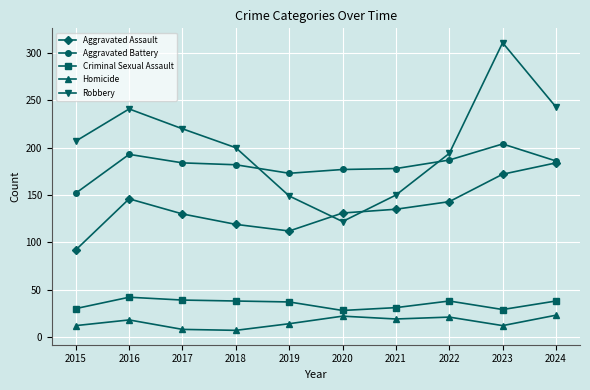

What is the difference between the Criminal Sexual Assault values at 2024 and 2015?

8